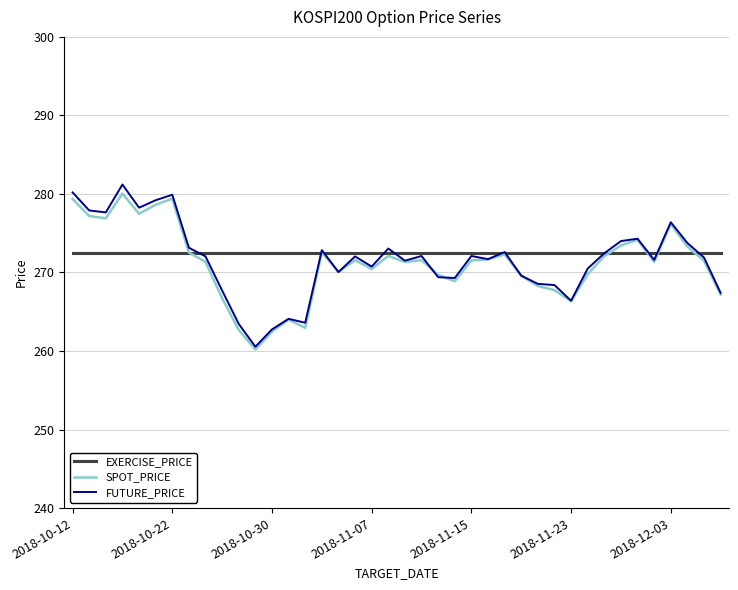

Which series has the largest range (max minus min)?

FUTURE_PRICE